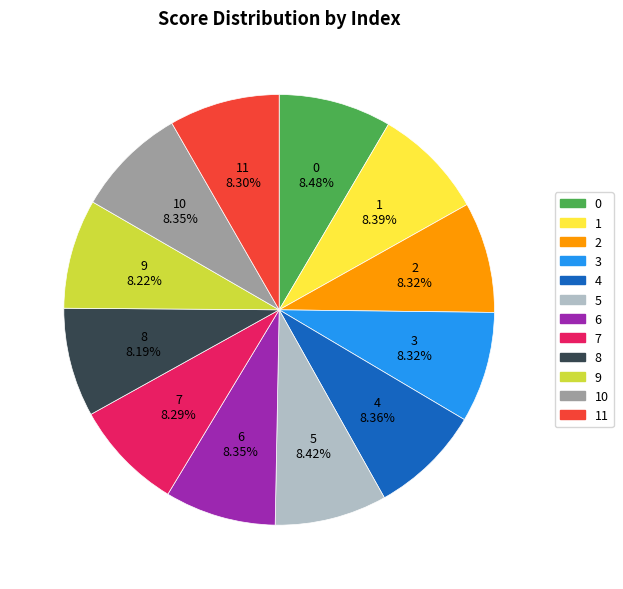

True or false: 4 accounts for 8% of the total.

True